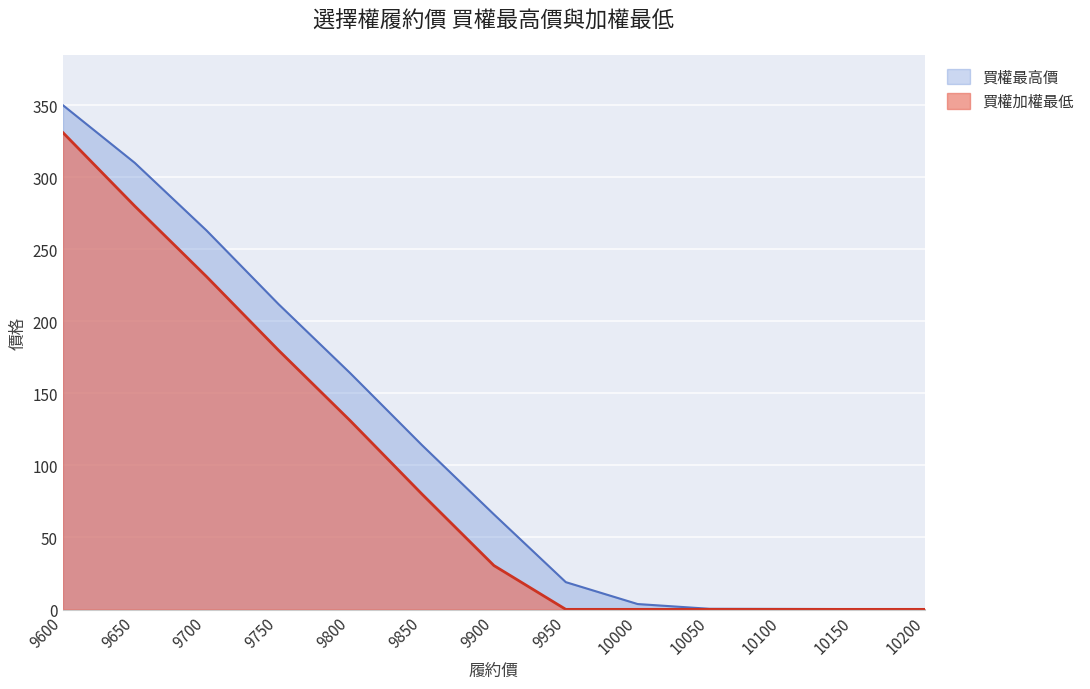

What is the approximate value of 買權最高價 at 9750?

212.0